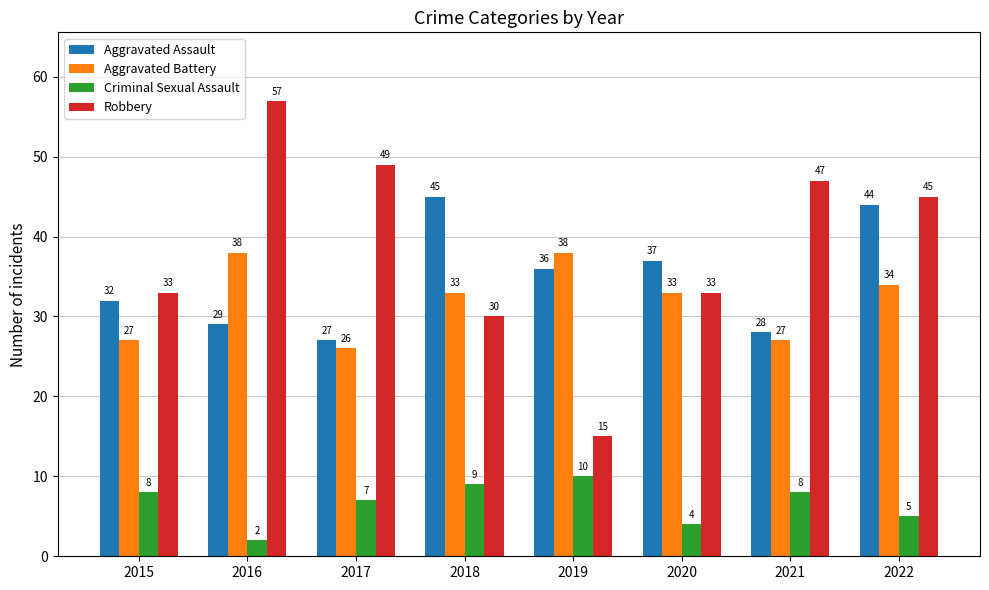

List the series in order of their peak value, lowest first.

Criminal Sexual Assault, Aggravated Battery, Aggravated Assault, Robbery